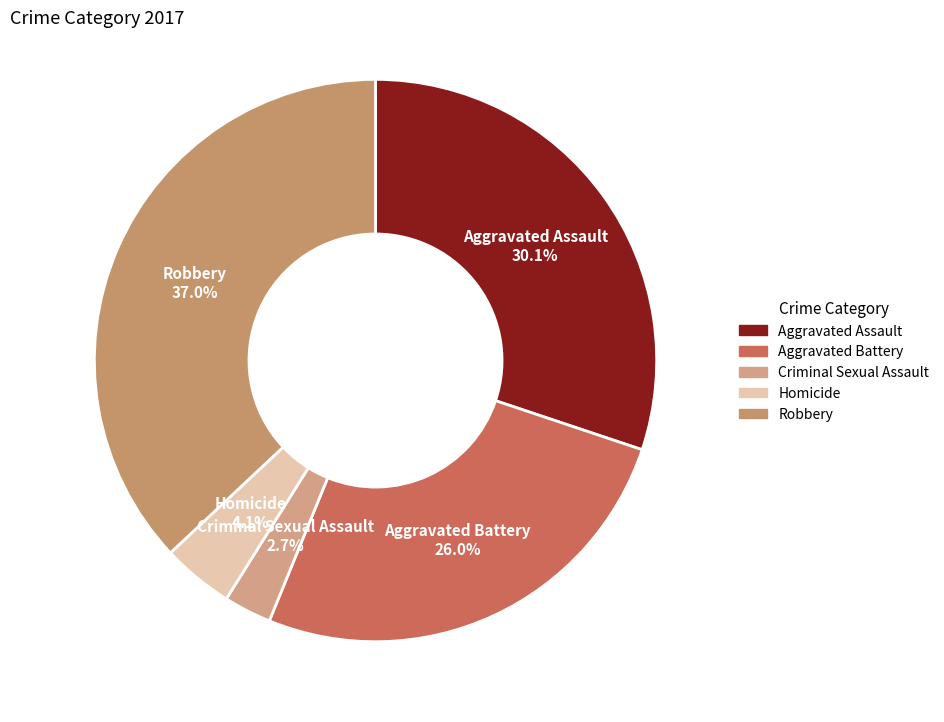

How many segments does this pie chart have?

5